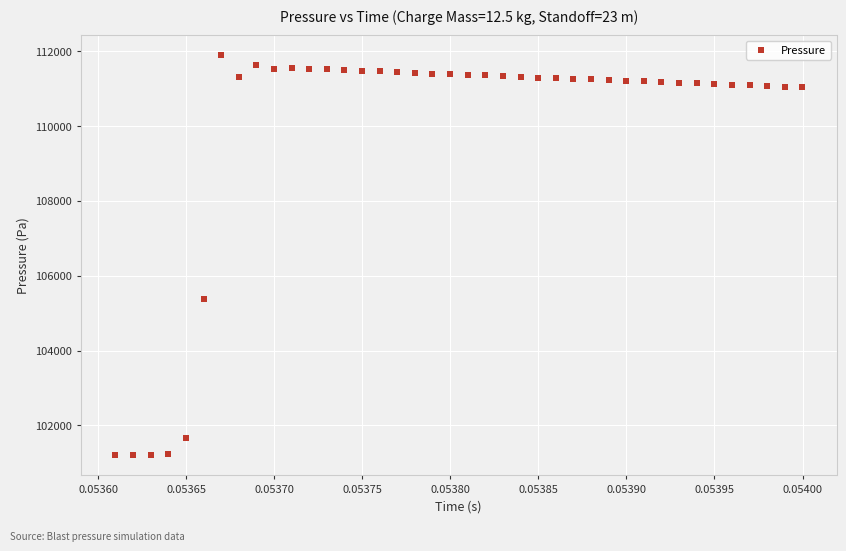

What Y value in the scatter plot is closest to 106547?

105389.8